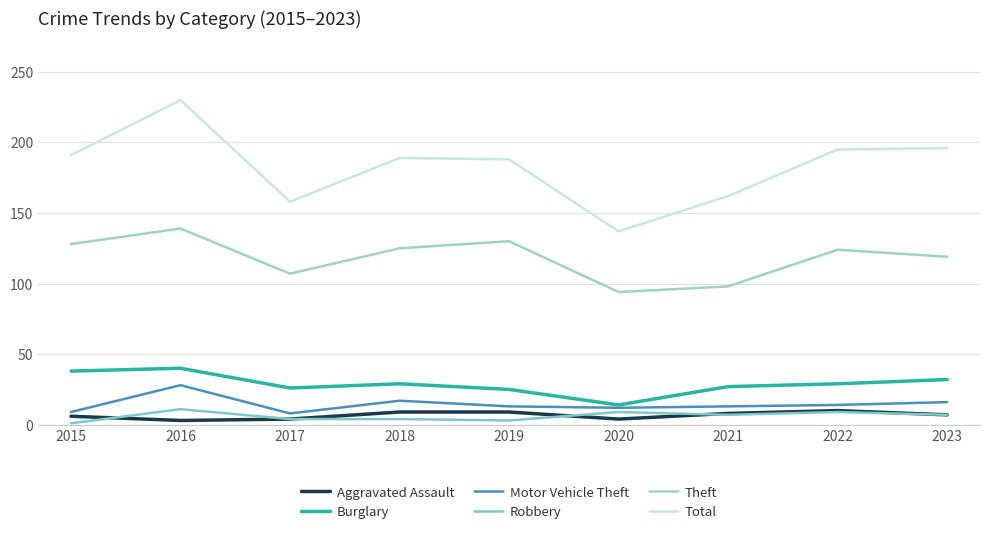

True or false: Motor Vehicle Theft and Aggravated Assault intersect in this chart.

False